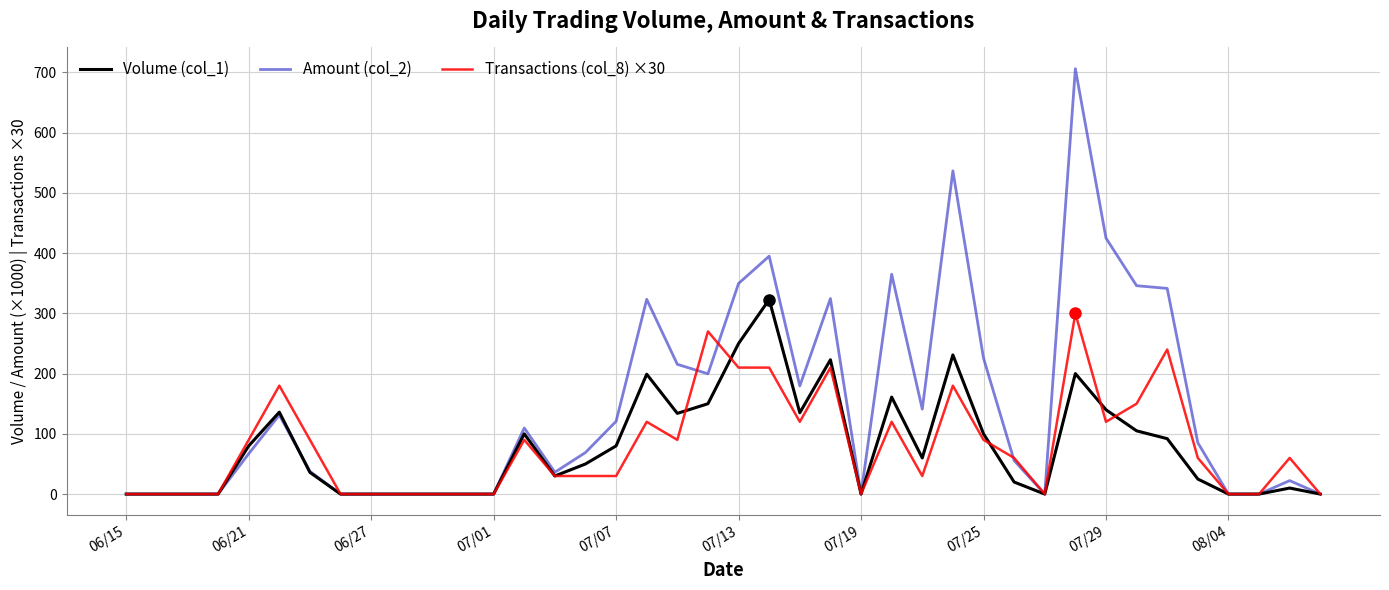

What is the maximum value shown in the chart?

706.2